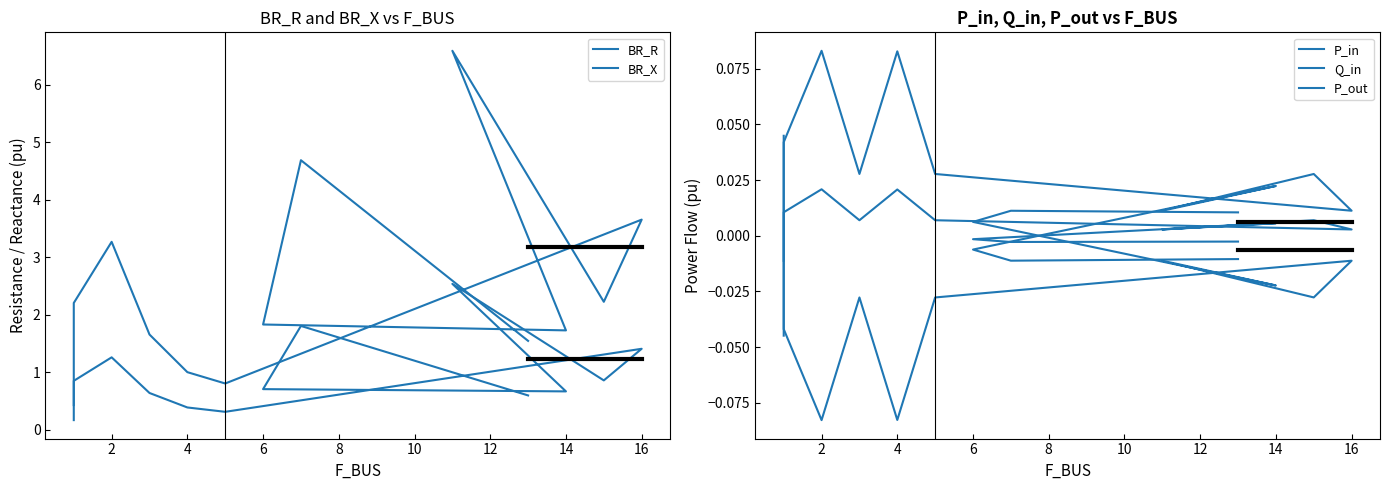

What is the difference between the highest and lowest values at 4?

1.1